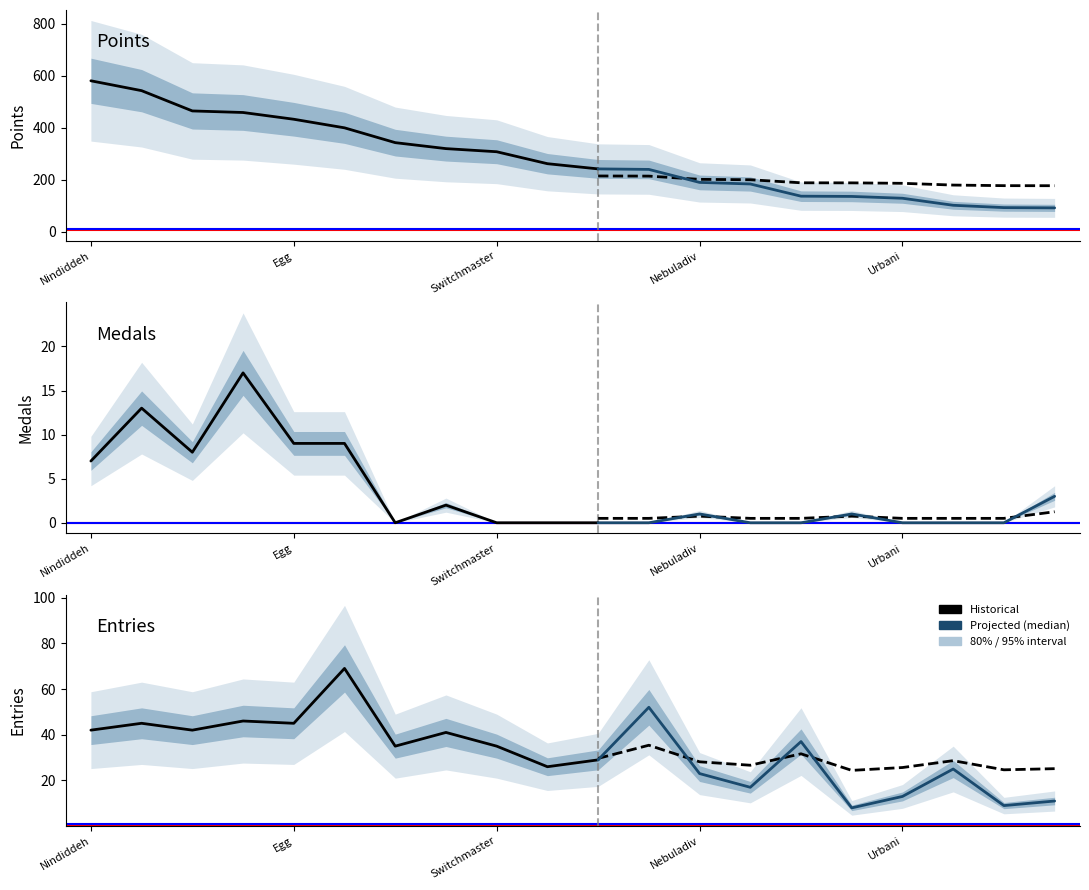

The value of Medals at Urbani is 0. True or false?

True